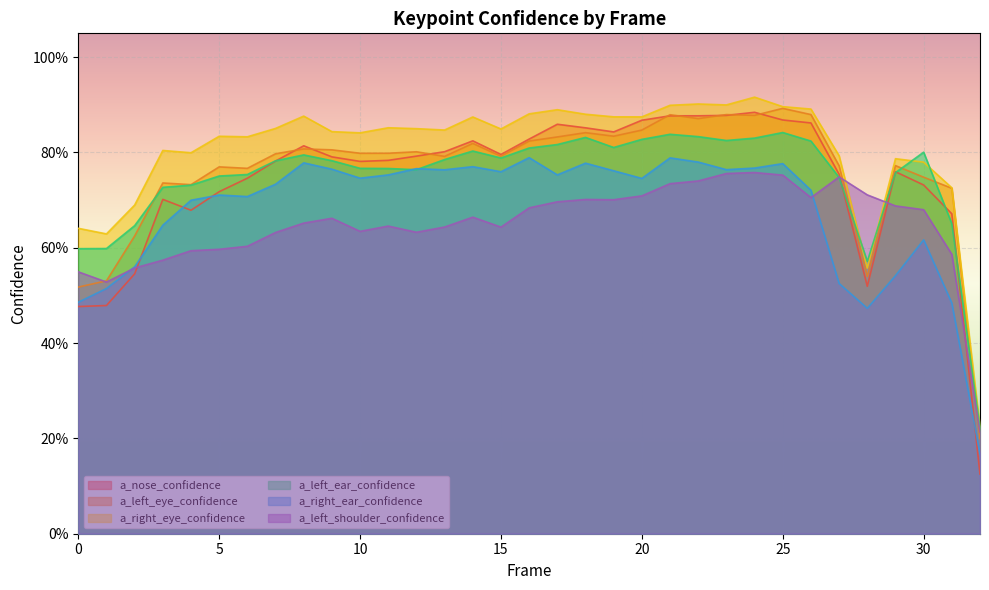

What value does the a_right_eye_confidence series have at 31?

0.7